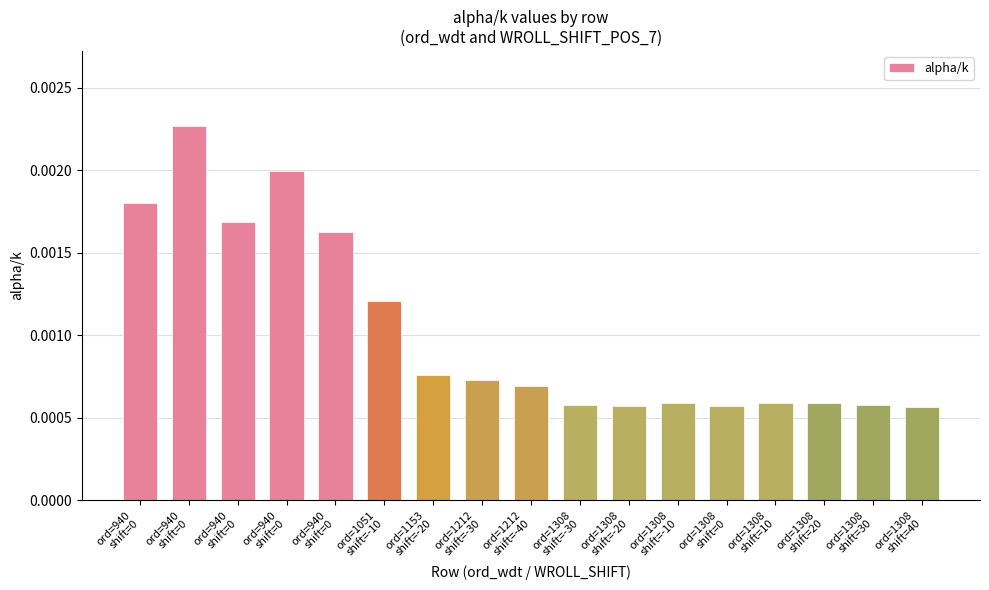

How many bars are there in total?

17